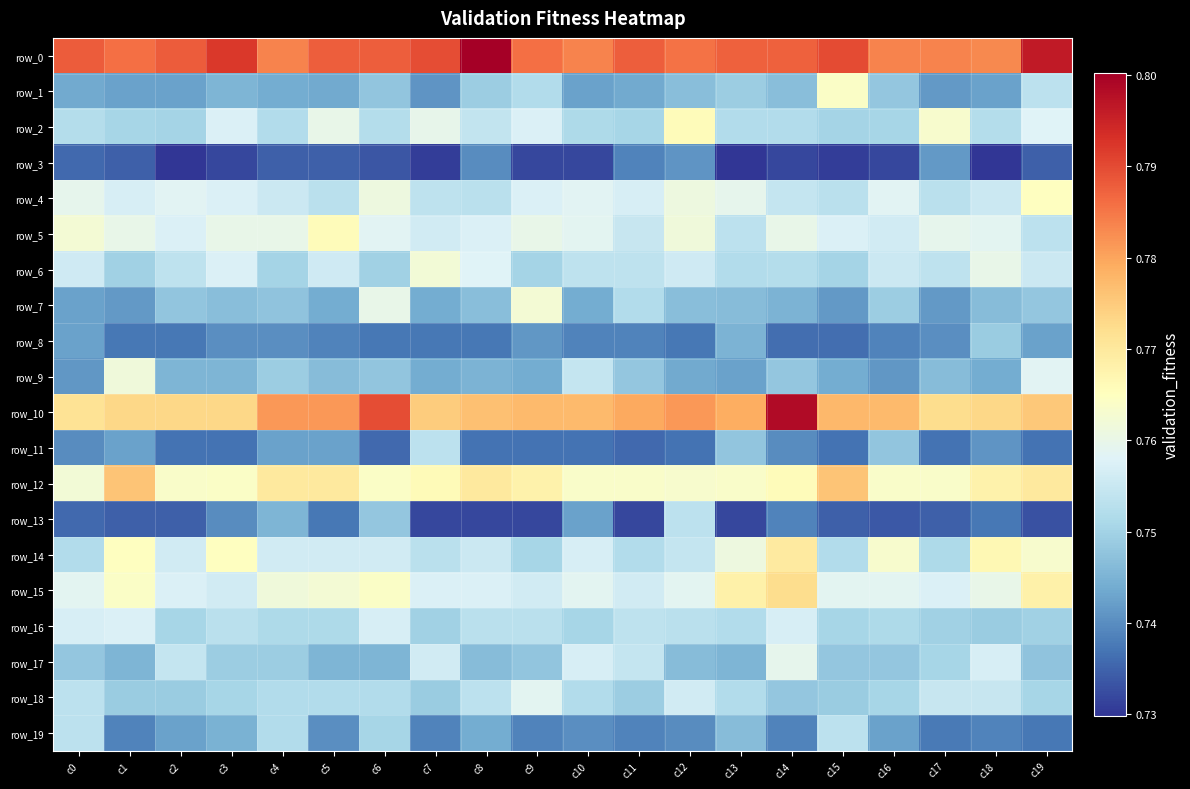

What is the total value across all series at c2?

15.0